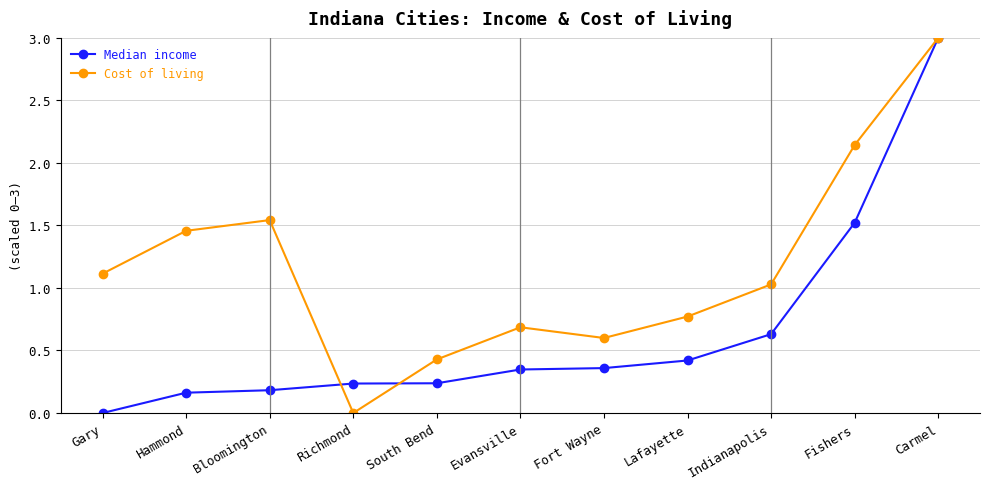

What is the sum of all Cost of living values?

12.8